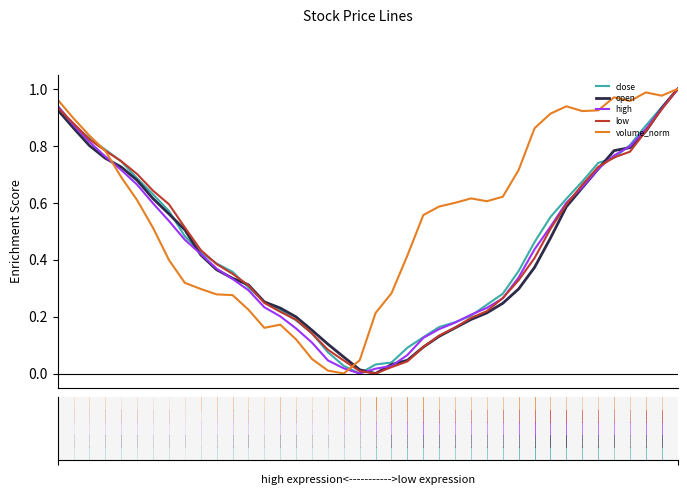

Which series has the largest total across all categories?

volume_norm